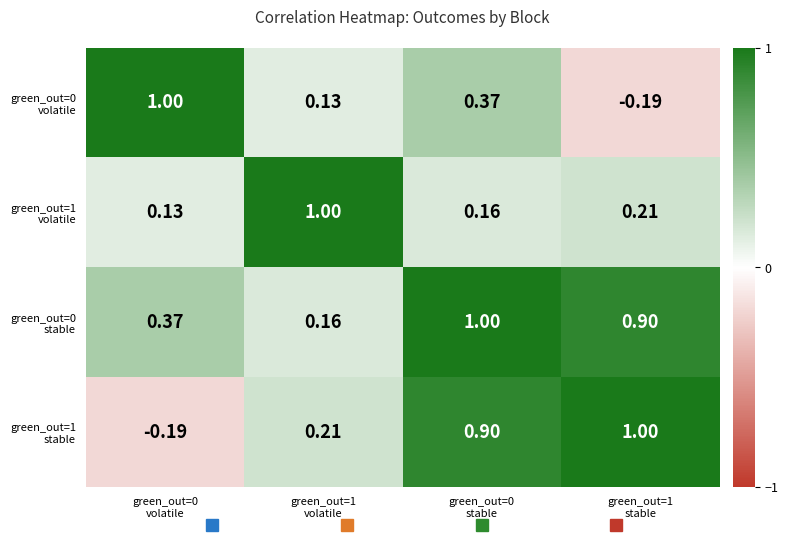

At which category is the sum across all series the highest?

green_out=0
stable